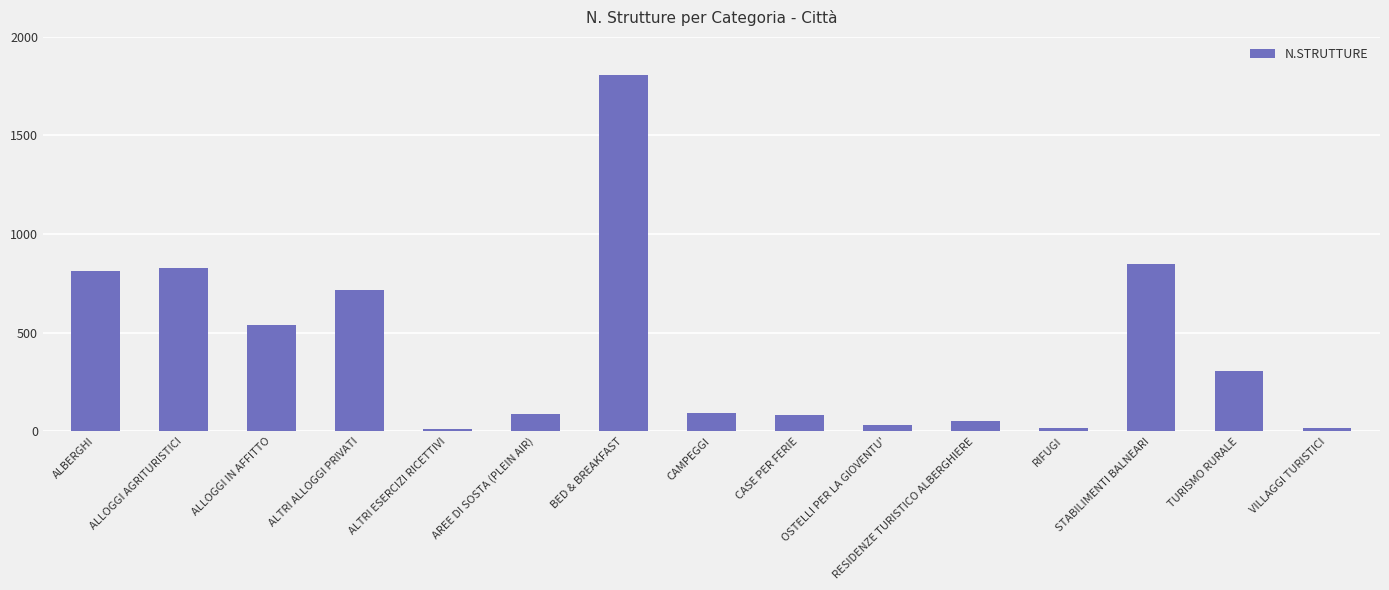

What is the label of the 9th bar from the left?

CASE PER FERIE